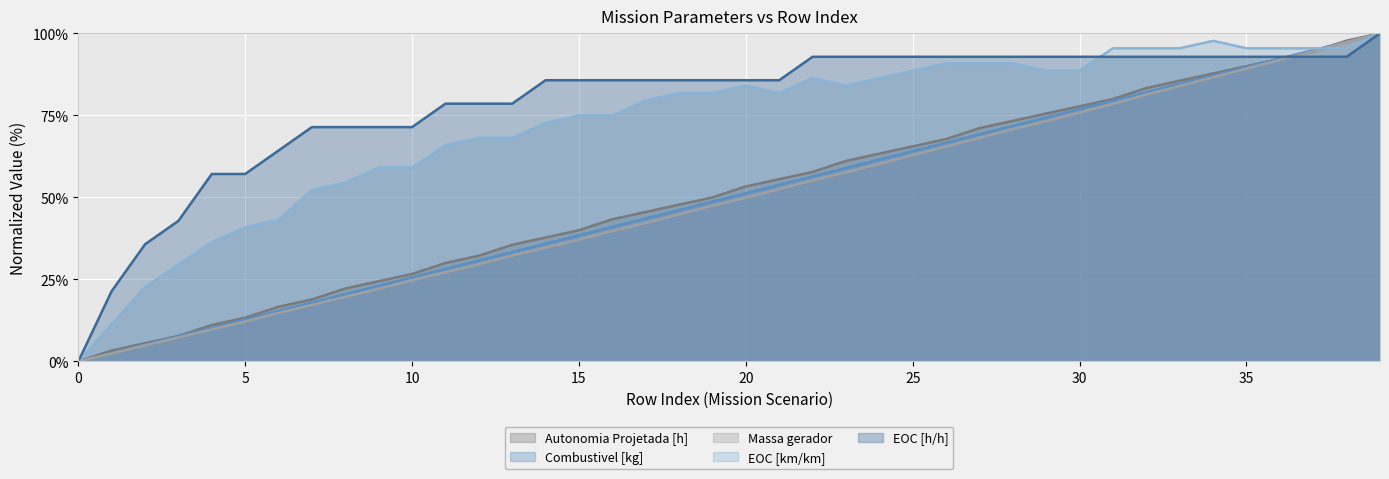

Reading left to right, list all the values displayed in this chart.

Autonomia Projetada [h]: 0.0	0.0	0.1	0.1	0.1	0.1	0.2	0.2	0.2	0.2	0.3	0.3	0.3	0.4	0.4	0.4	0.4	0.5	0.5	0.5	0.5	0.6	0.6	0.6	0.6	0.7	0.7	0.7	0.7	0.8	0.8	0.8	0.8	0.9	0.9	0.9	0.9	0.9	1.0	1.0
Combustivel [kg]: 0.0	0.0	0.1	0.1	0.1	0.1	0.2	0.2	0.2	0.2	0.3	0.3	0.3	0.3	0.4	0.4	0.4	0.4	0.5	0.5	0.5	0.5	0.6	0.6	0.6	0.6	0.7	0.7	0.7	0.7	0.8	0.8	0.8	0.8	0.9	0.9	0.9	0.9	1.0	1.0
Massa gerador: 0.0	0.0	0.0	0.1	0.1	0.1	0.1	0.2	0.2	0.2	0.2	0.3	0.3	0.3	0.3	0.4	0.4	0.4	0.4	0.5	0.5	0.5	0.6	0.6	0.6	0.6	0.7	0.7	0.7	0.7	0.8	0.8	0.8	0.8	0.9	0.9	0.9	0.9	1.0	1.0
EOC [km/km]: 0.0	0.1	0.2	0.3	0.4	0.4	0.4	0.5	0.5	0.6	0.6	0.7	0.7	0.7	0.7	0.8	0.8	0.8	0.8	0.8	0.8	0.8	0.9	0.8	0.9	0.9	0.9	0.9	0.9	0.9	0.9	1.0	1.0	1.0	1.0	1.0	1.0	1.0	1.0	1.0
EOC [h/h]: 0.0	0.2	0.4	0.4	0.6	0.6	0.6	0.7	0.7	0.7	0.7	0.8	0.8	0.8	0.9	0.9	0.9	0.9	0.9	0.9	0.9	0.9	0.9	0.9	0.9	0.9	0.9	0.9	0.9	0.9	0.9	0.9	0.9	0.9	0.9	0.9	0.9	0.9	0.9	1.0